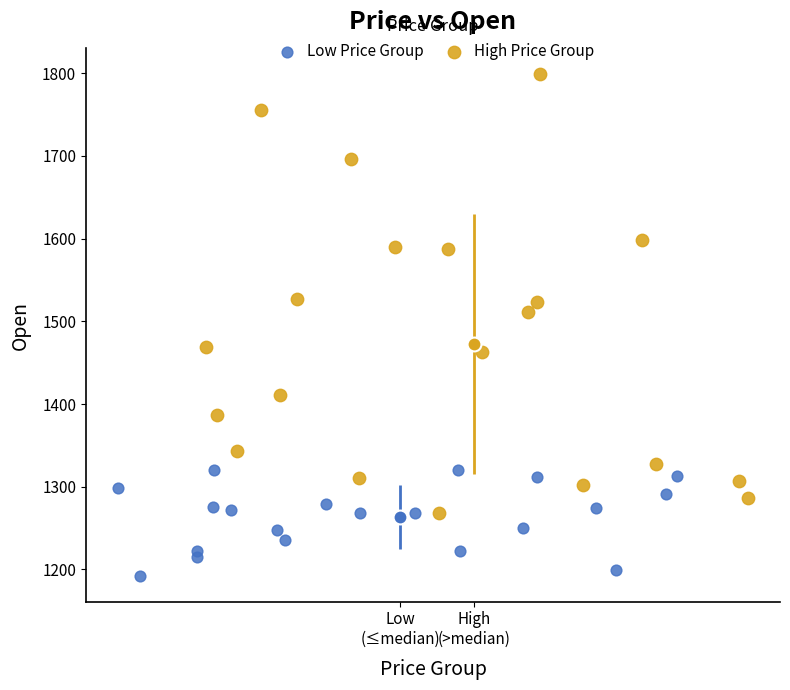

Which series reaches the minimum Y coordinate?

Low Price Group